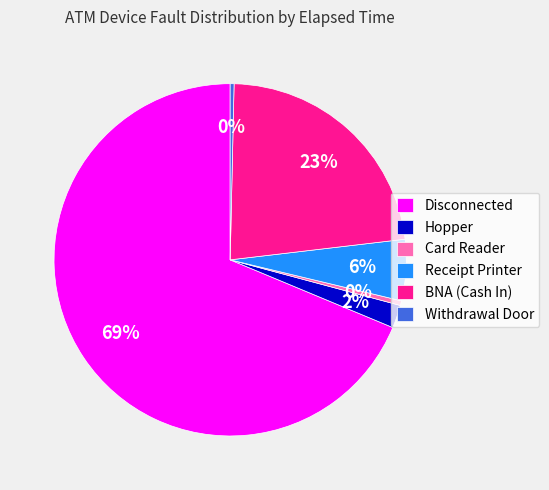

To the nearest percent, what is the combined percentage of Withdrawal Door and BNA (Cash In)?

23%